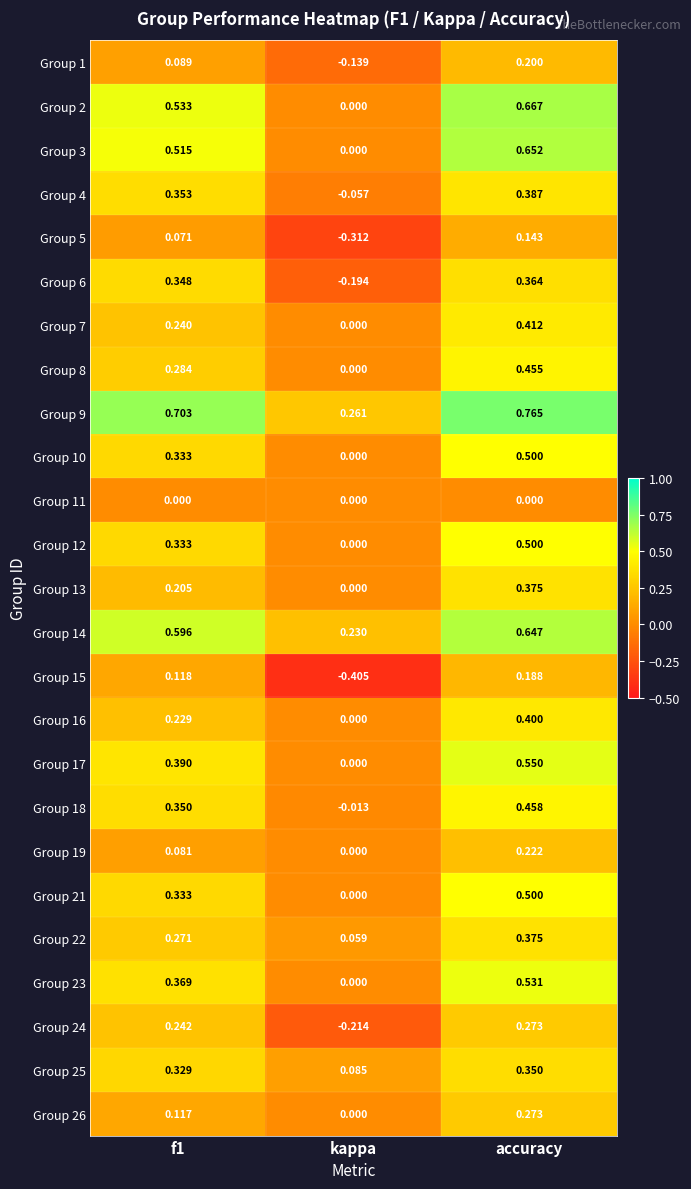

Is the value of Group 17 at f1 greater than the value of Group 1 at kappa?

Yes